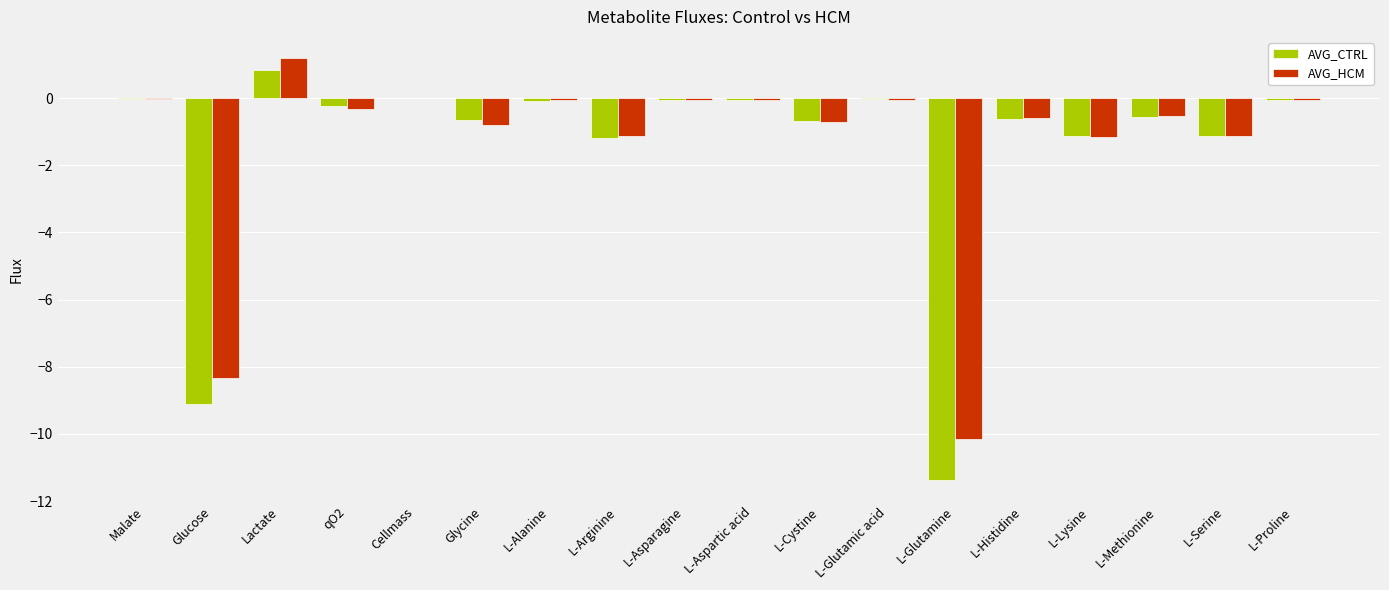

What is the approximate value of AVG_CTRL at L-Lysine?

-1.1